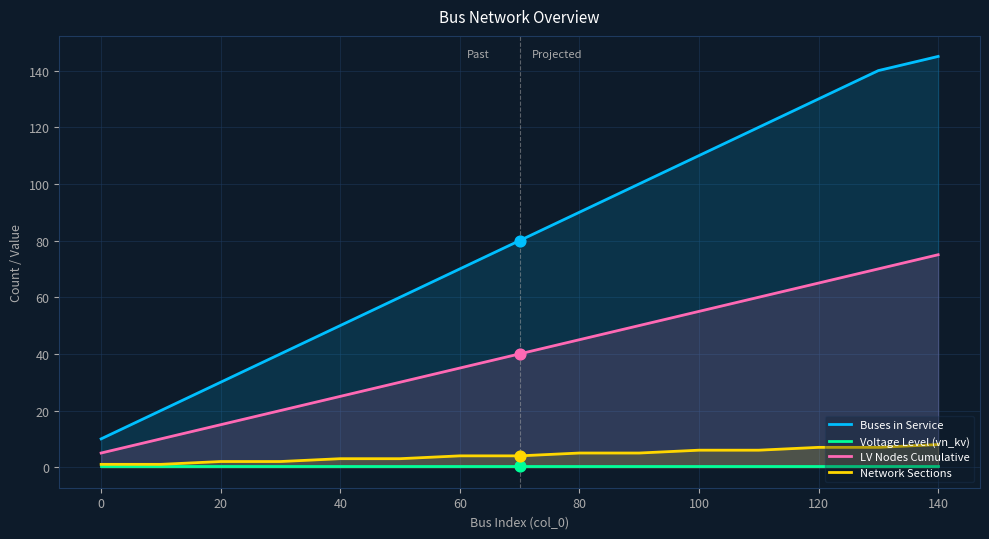

What are all the series names shown in the legend?

Buses in Service, Voltage Level (vn_kv), LV Nodes Cumulative, Network Sections